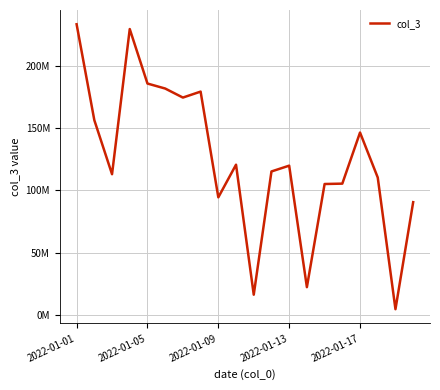

What is the maximum value shown in the chart?

233101960